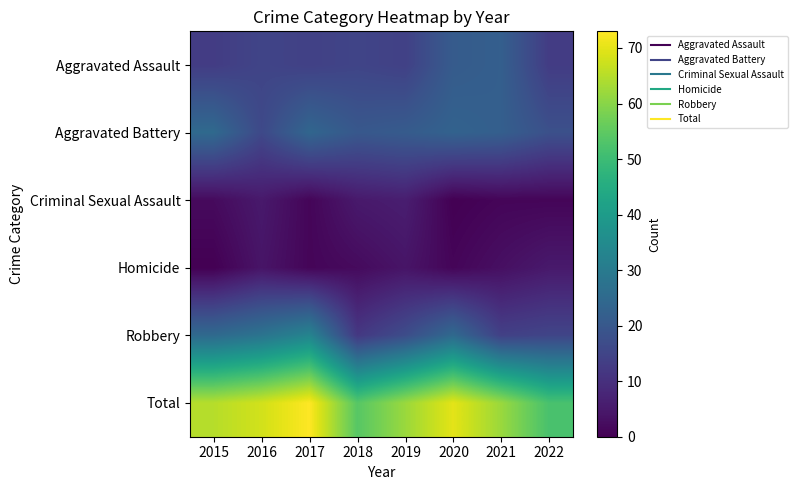

How many series are shown in this chart?

6